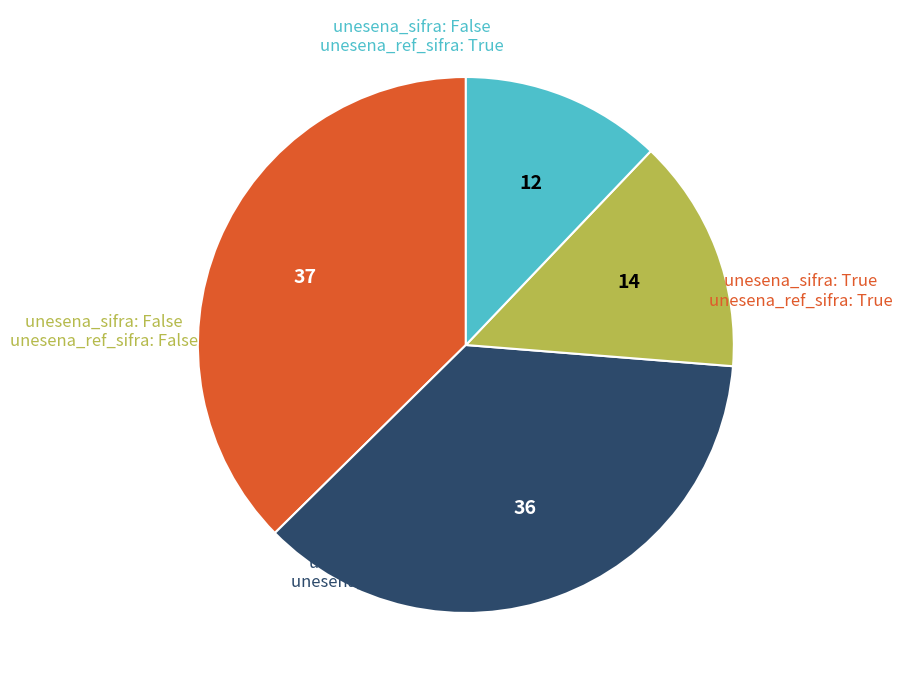

Does any single category account for the majority?

No